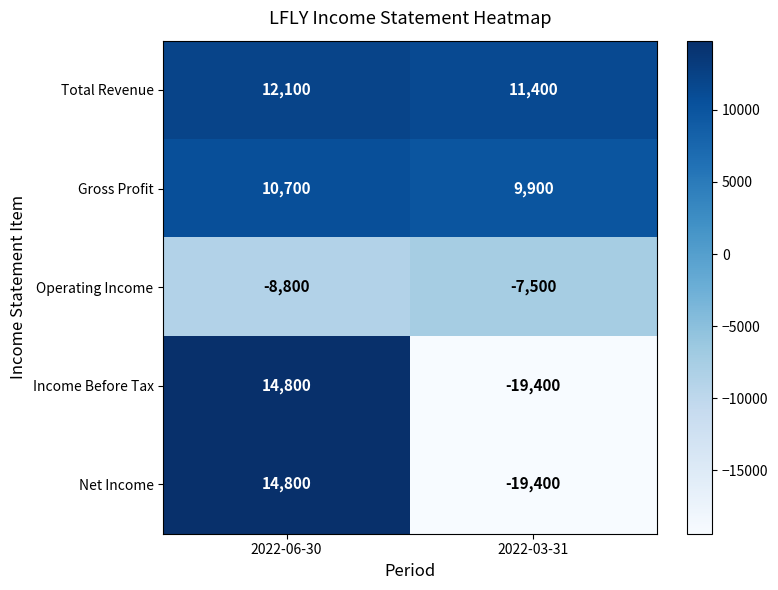

What is the difference between the Gross Profit values at 2022-03-31 and 2022-06-30?

800